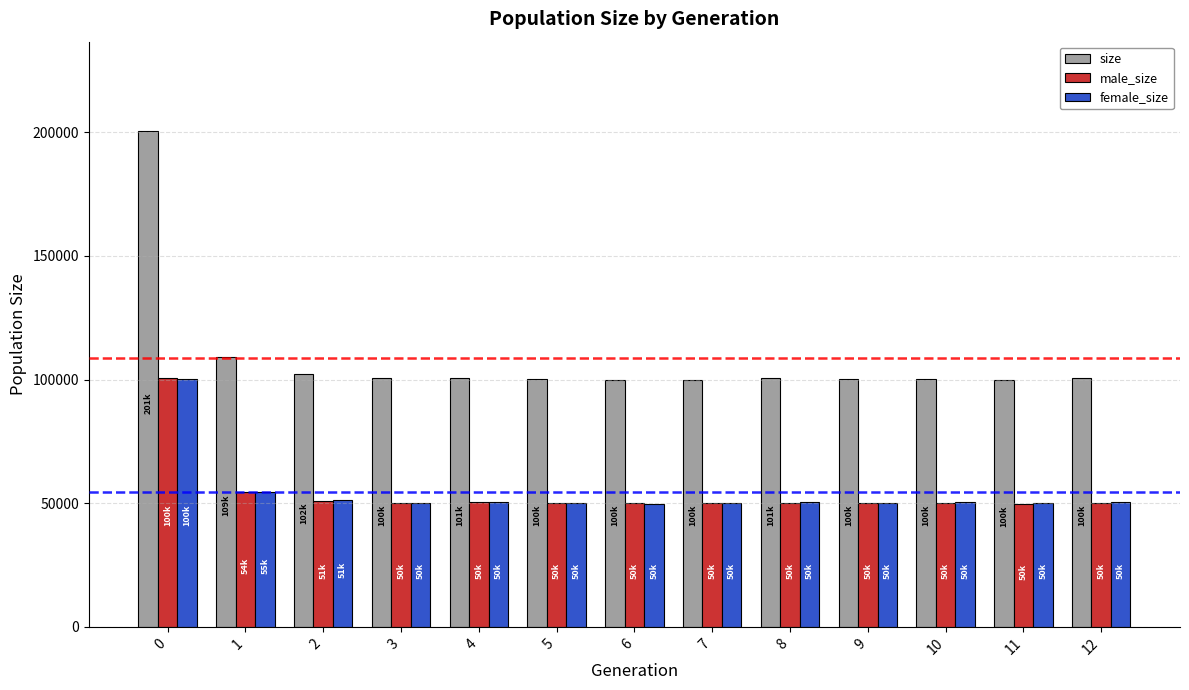

Does the chart contain stacked bars?

No